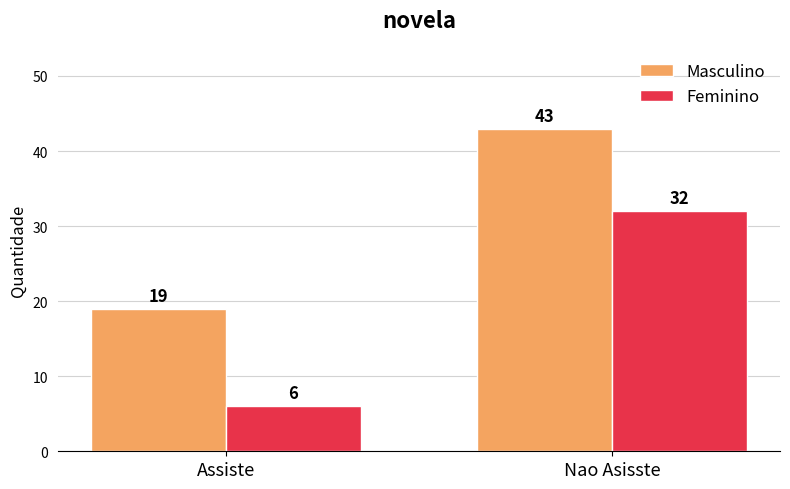

What is the difference between the Masculino values at Assiste and Nao Asisste?

24